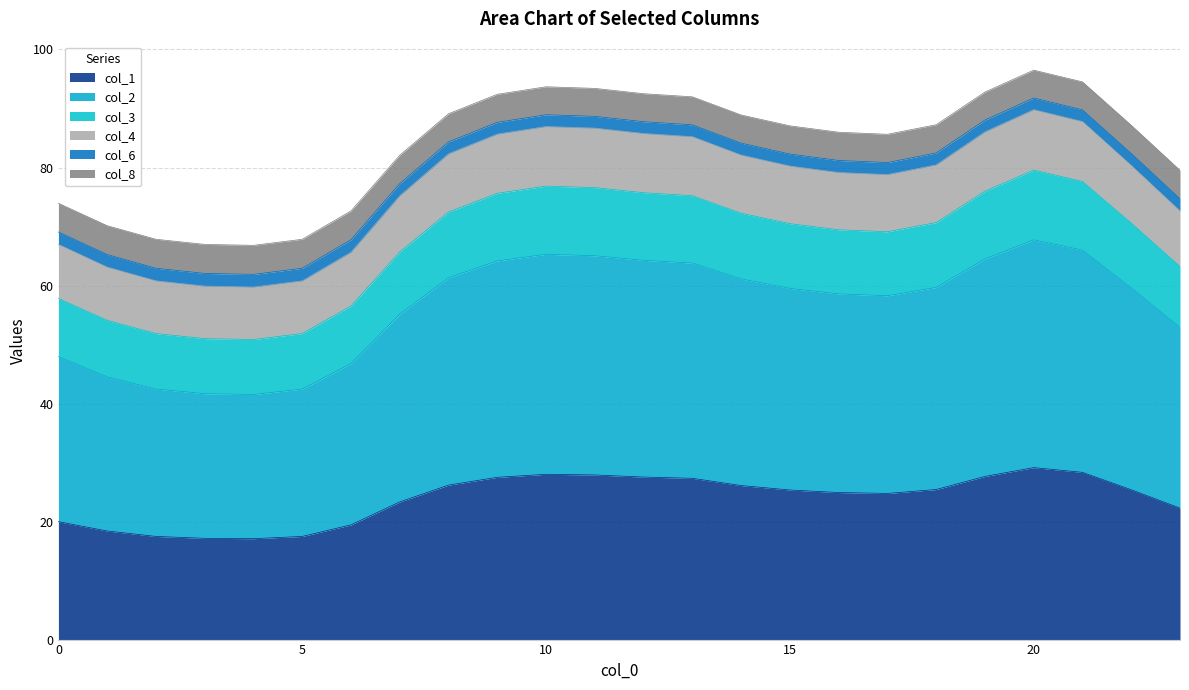

Between 18 and 22, which series saw the biggest shift?

col_4